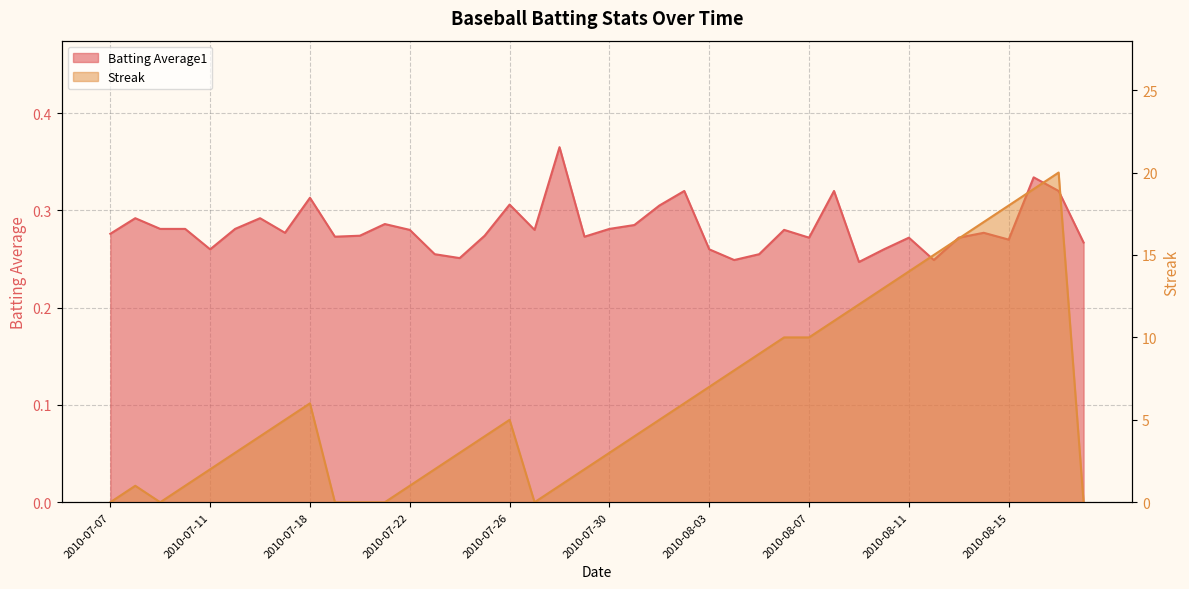

What is the average value of the Streak series?

6.4